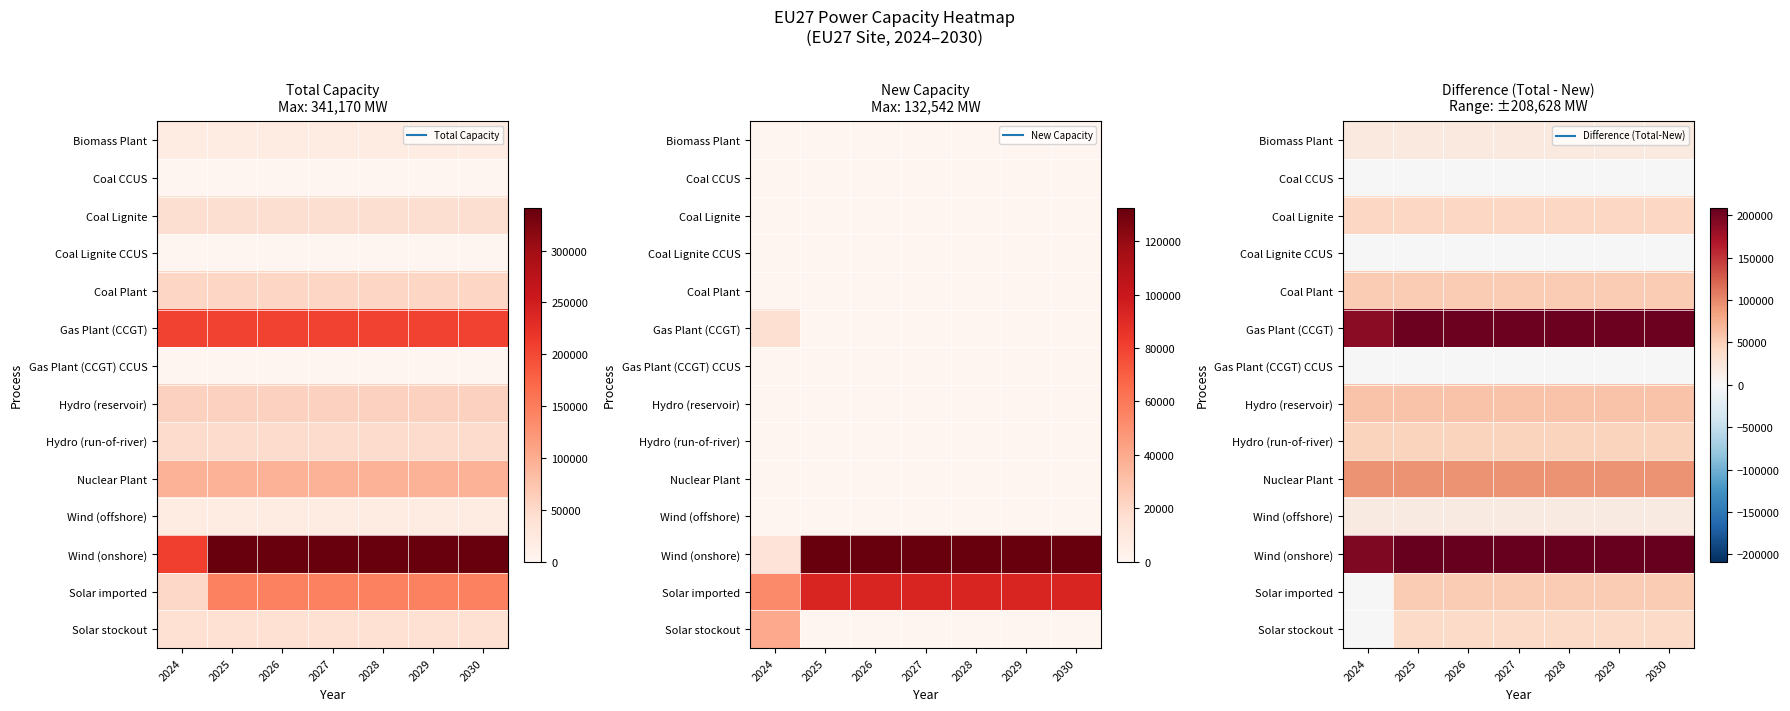

Is it true that Wind (onshore) equals 89745.2 at 2024?

False